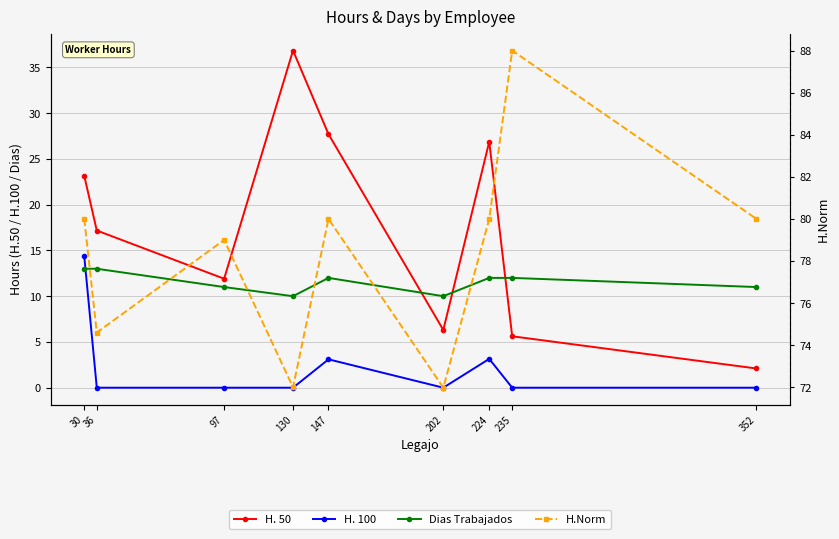

What is the difference between the maximum and second lowest values in the H. 100 series?

14.4